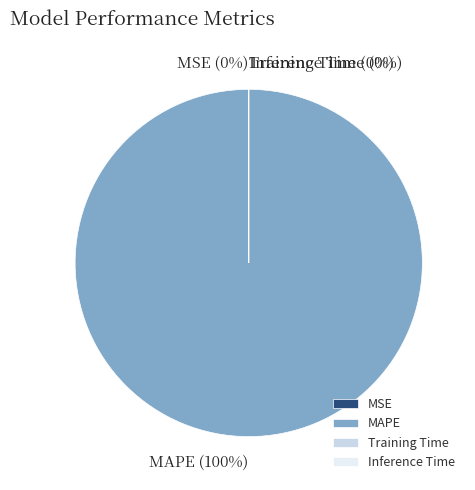

What is the change in value from MAPE to Training Time?

-648.7